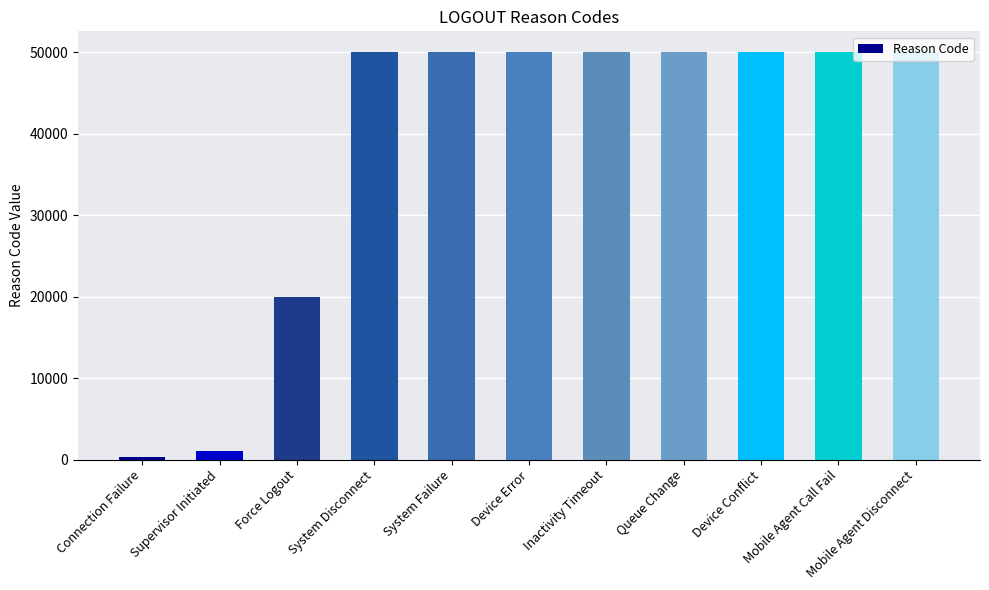

What is the difference between the second highest and second lowest values?

49041